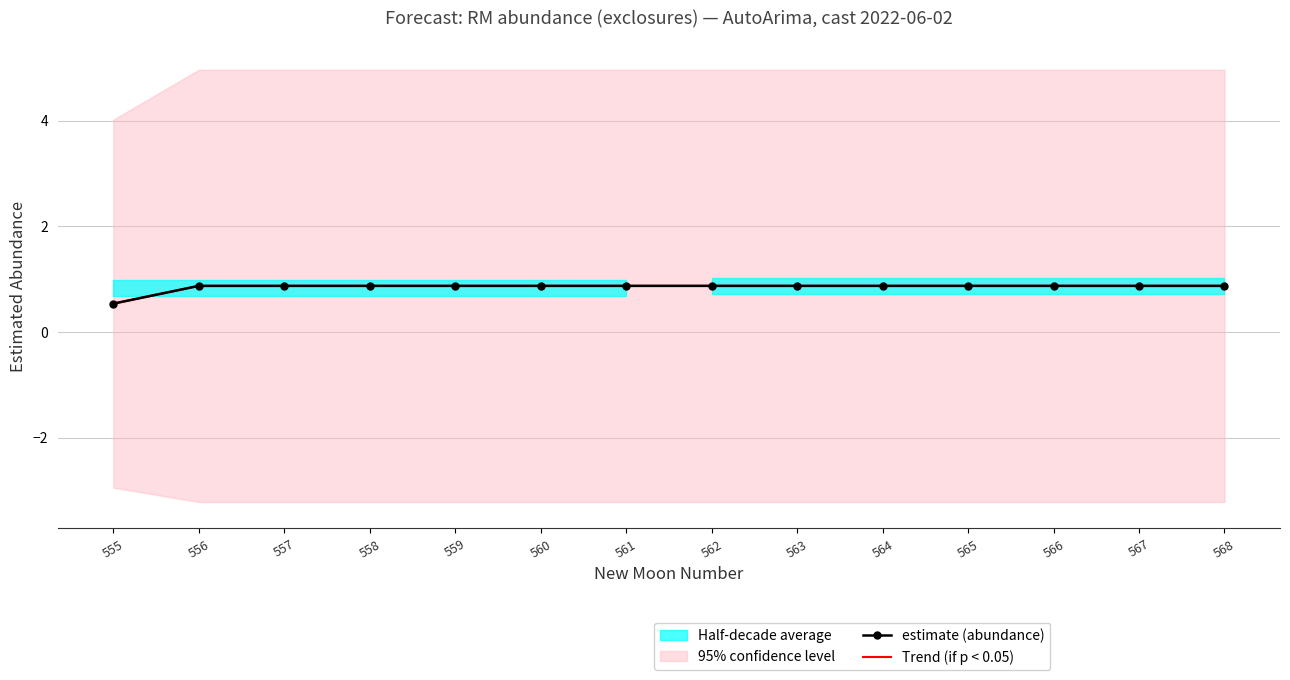

Is this an area chart (filled region under the line)?

No